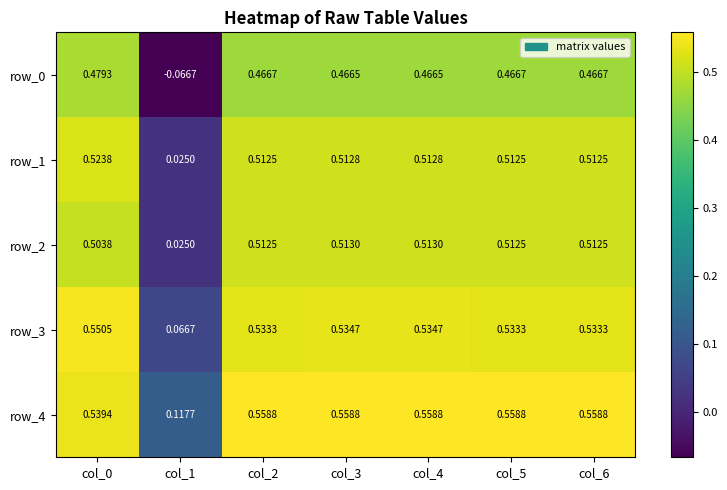

Is the value of row_2 at col_5 greater than the value of row_0 at col_3?

Yes